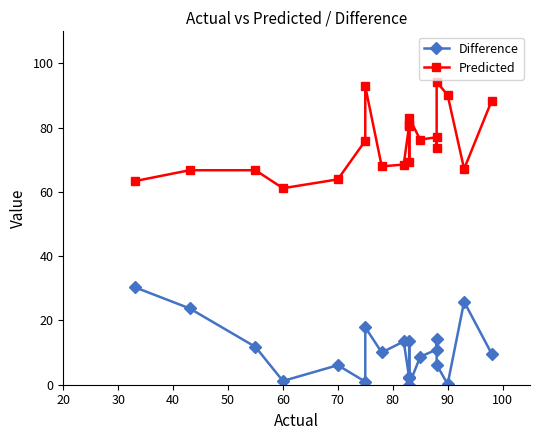

What is the value of the Difference point at the 1st from the left?

30.4